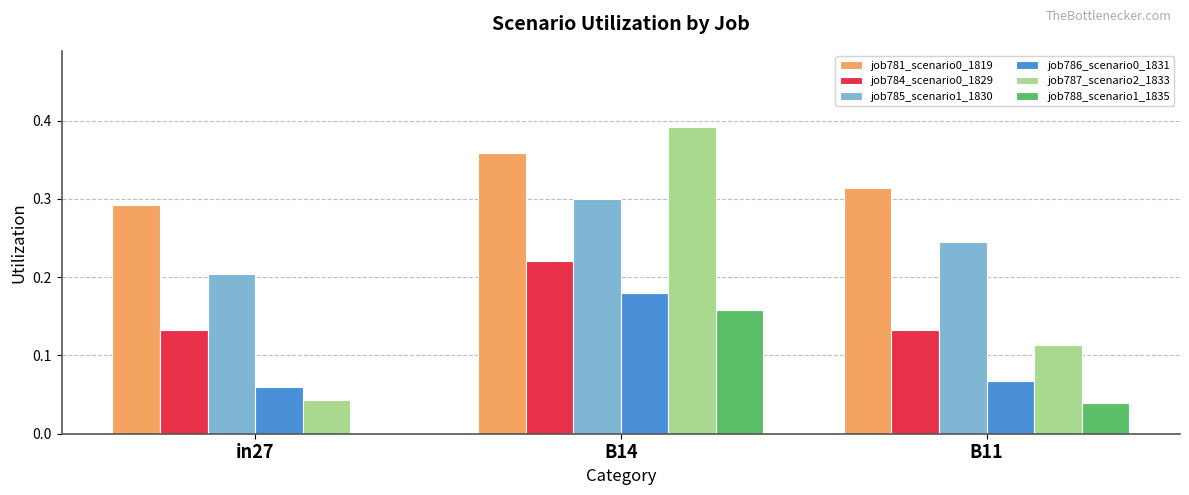

Which category has the highest value in the job787_scenario2_1833 series?

B14